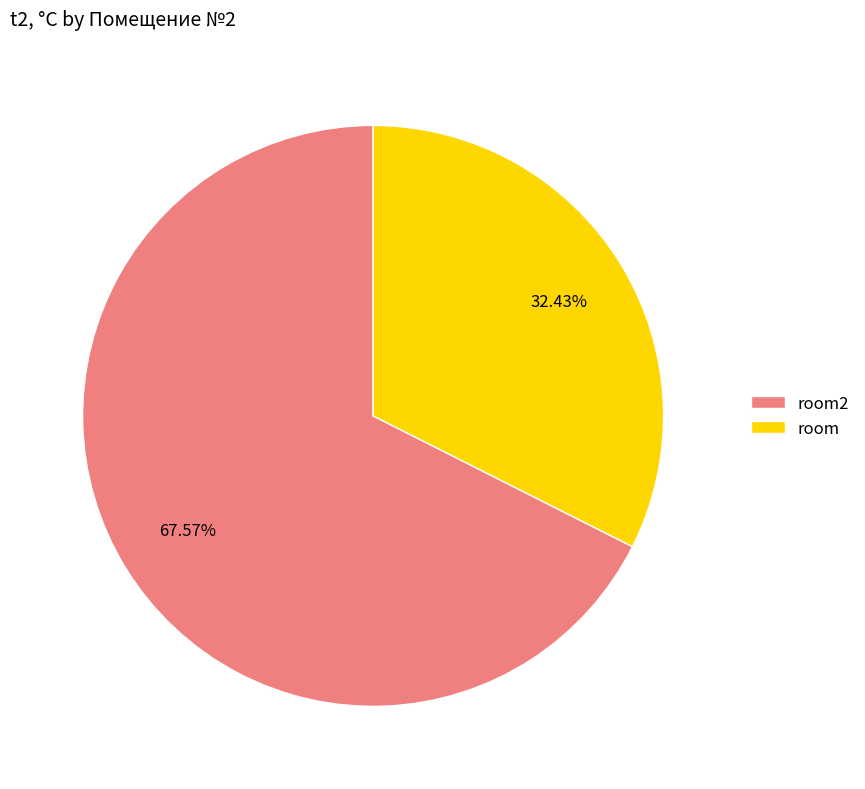

What percentage is the room2 slice, to the nearest percent?

68%